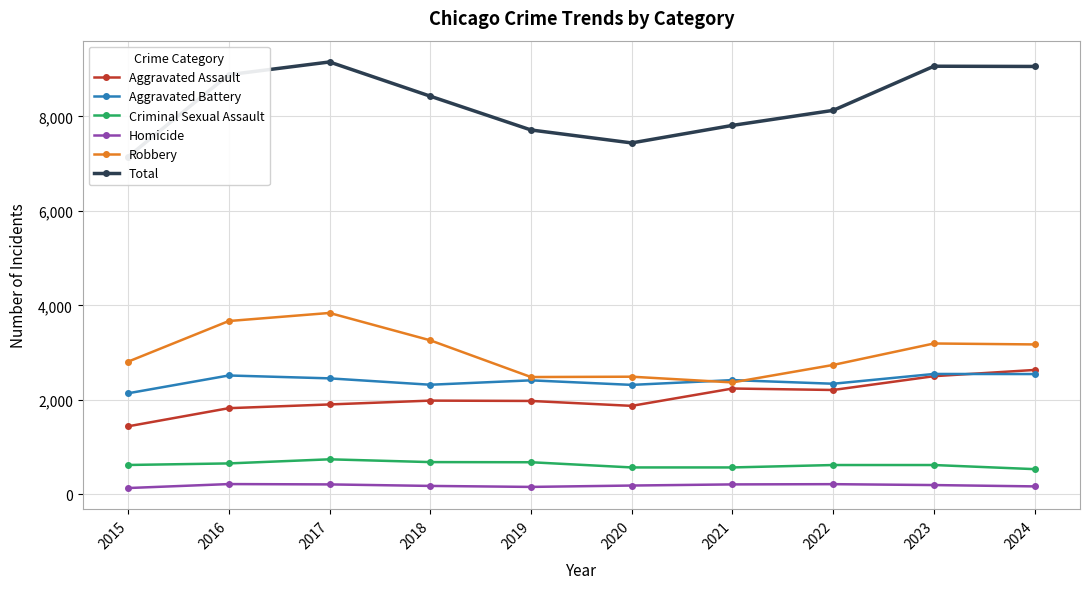

What is the minimum value for Aggravated Battery?

2139